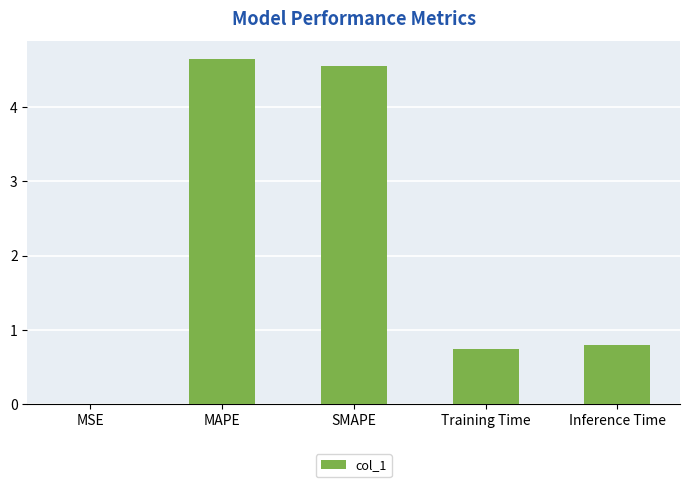

What value does the data have at Inference Time?

0.8